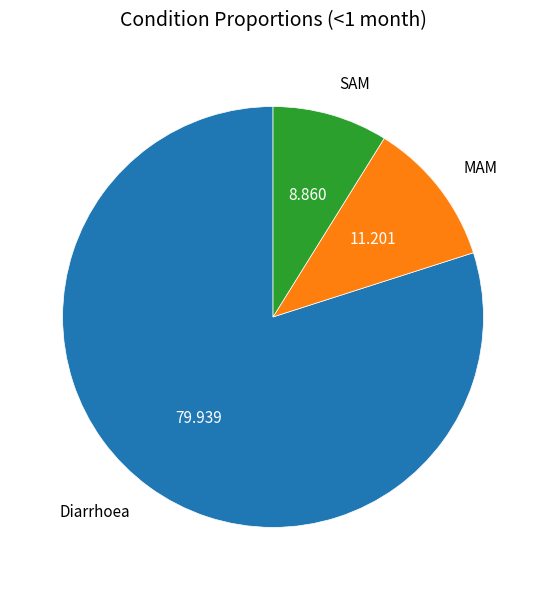

Does Diarrhoea account for over 50% of the chart?

Yes